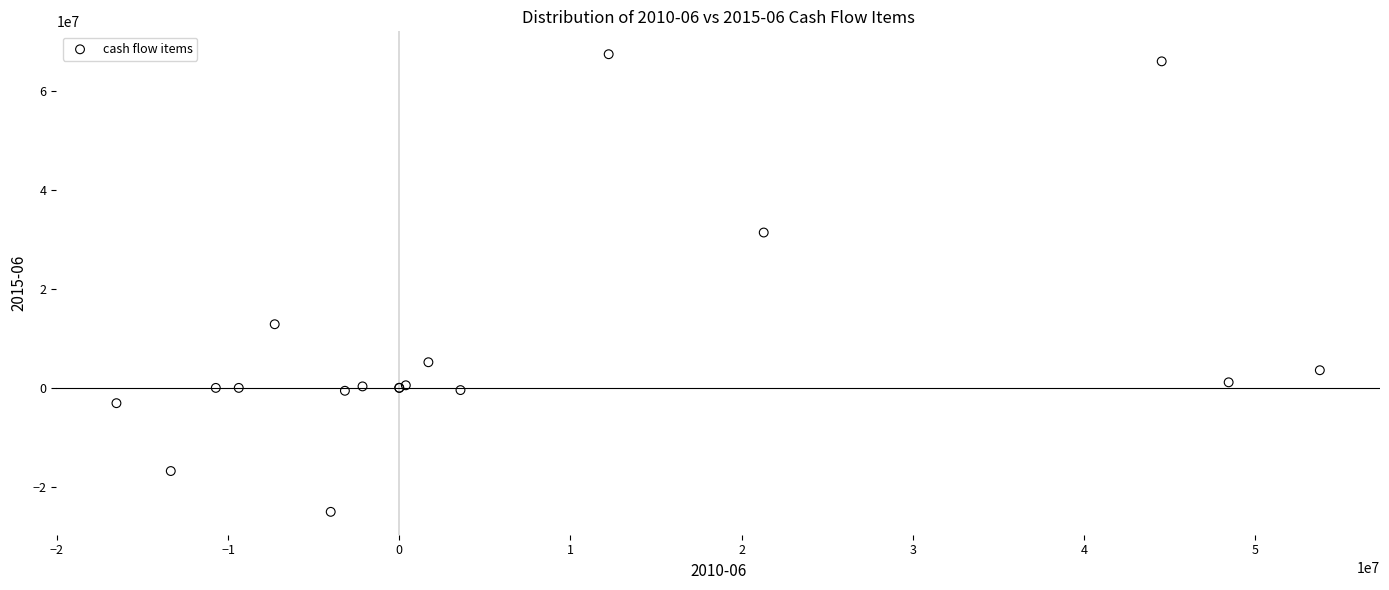

What Y value in the scatter plot is closest to 21223000?

12882000